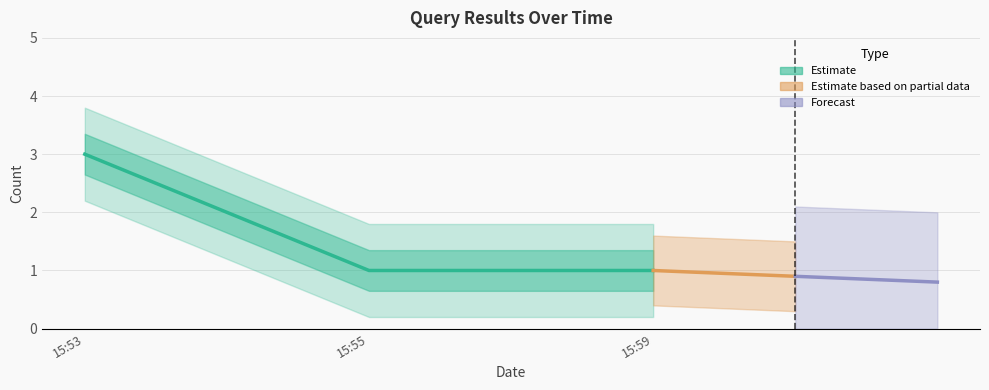

At which label is the value closest to 2?

15:53